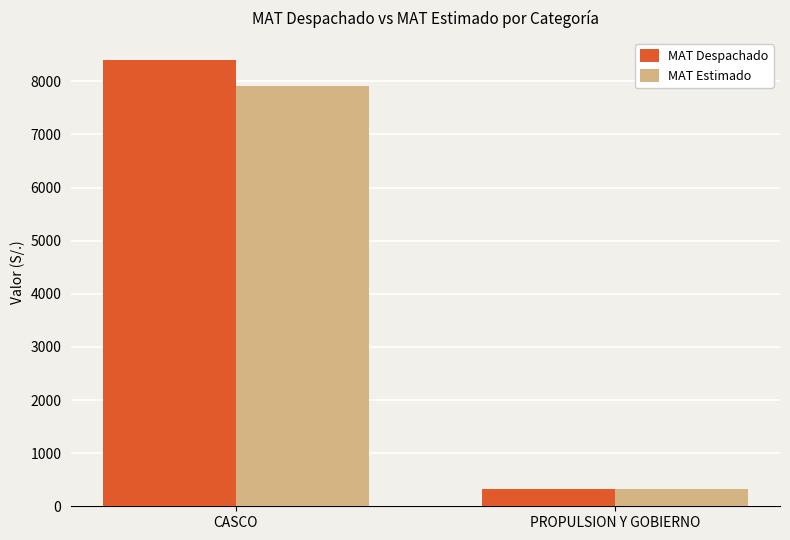

What is the difference between the maximum and minimum values in the MAT Estimado series?

7586.5